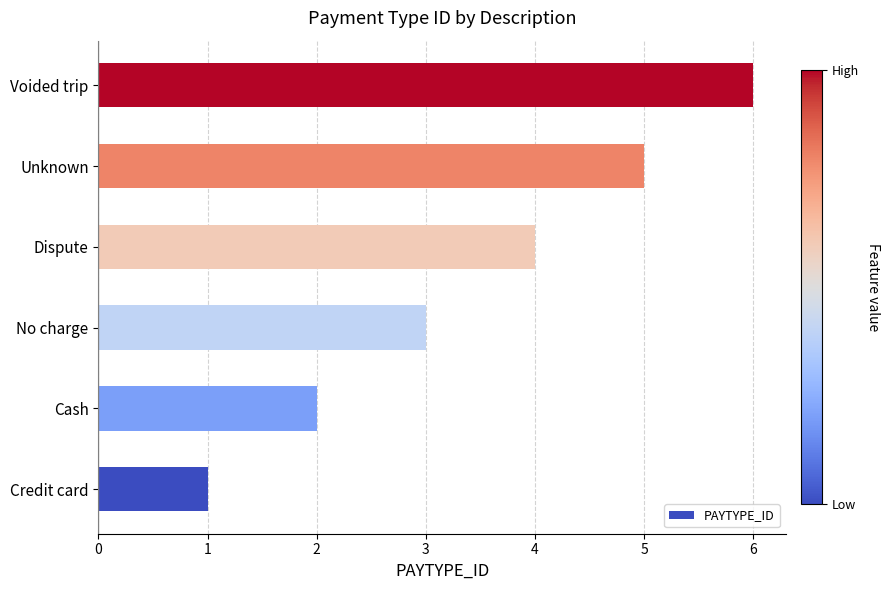

Between Voided trip and Cash, which is larger?

Voided trip